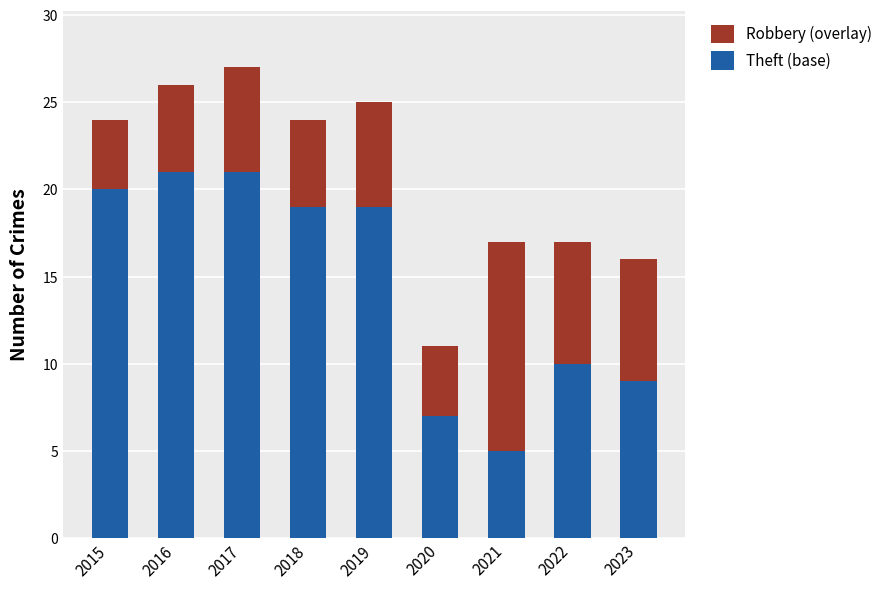

How many values in the Theft (base) series are below 19?

4